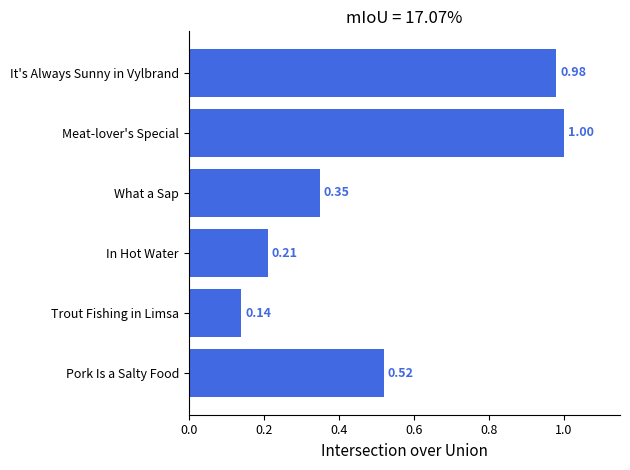

What is the change in value from What a Sap to It's Always Sunny in Vylbrand?

+0.6